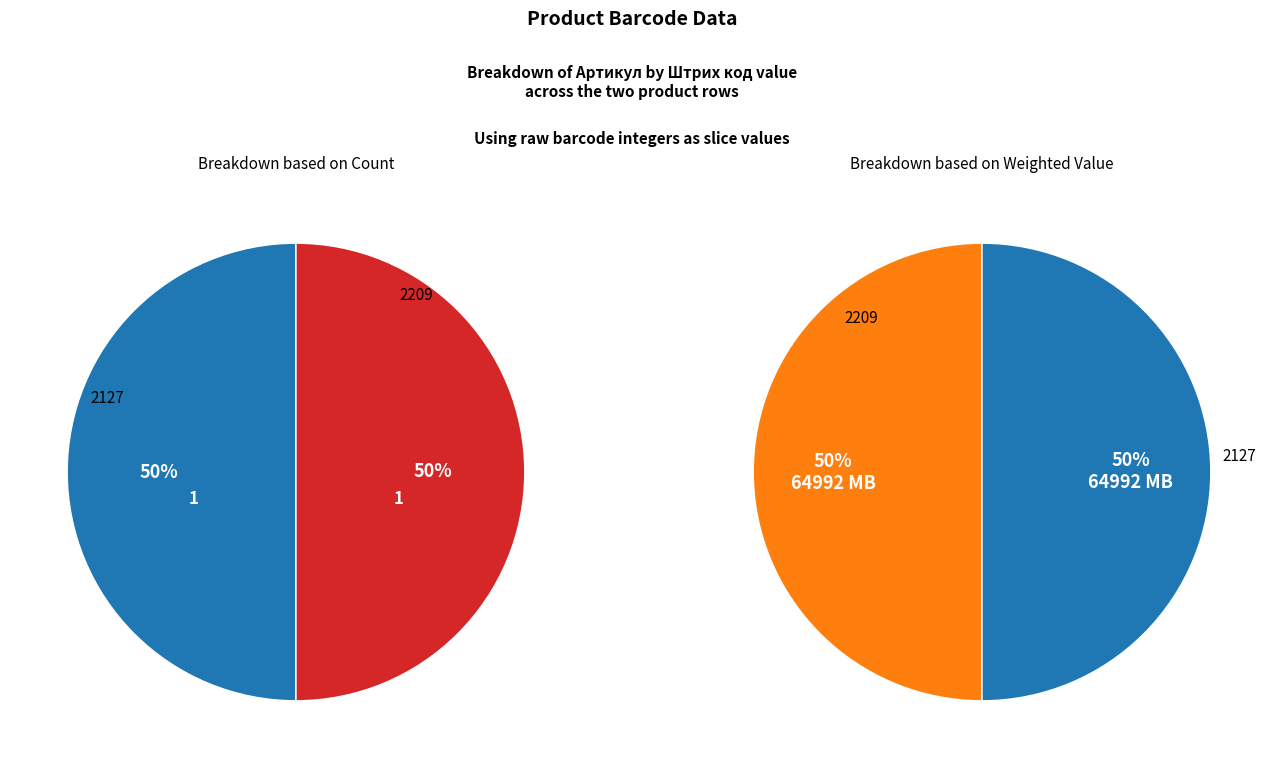

Between 2127 and 2209, which is larger?

2127